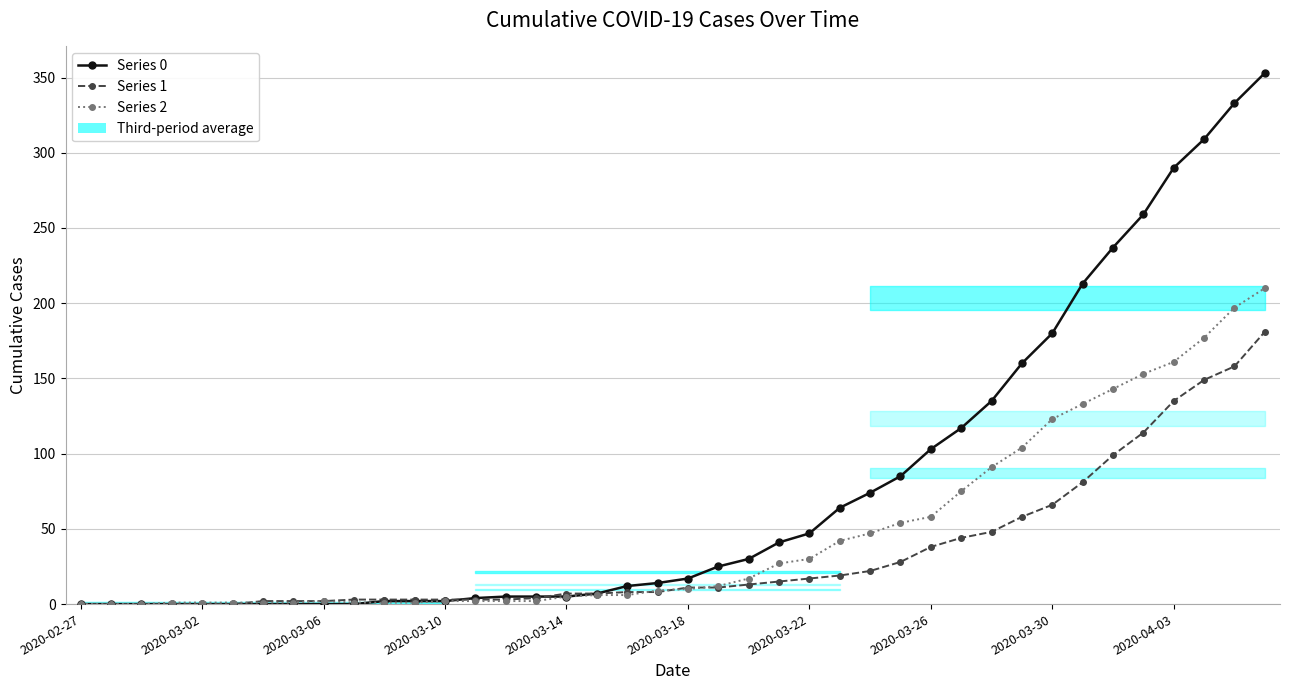

True or false: Series 2 and Series 1 intersect in this chart.

True